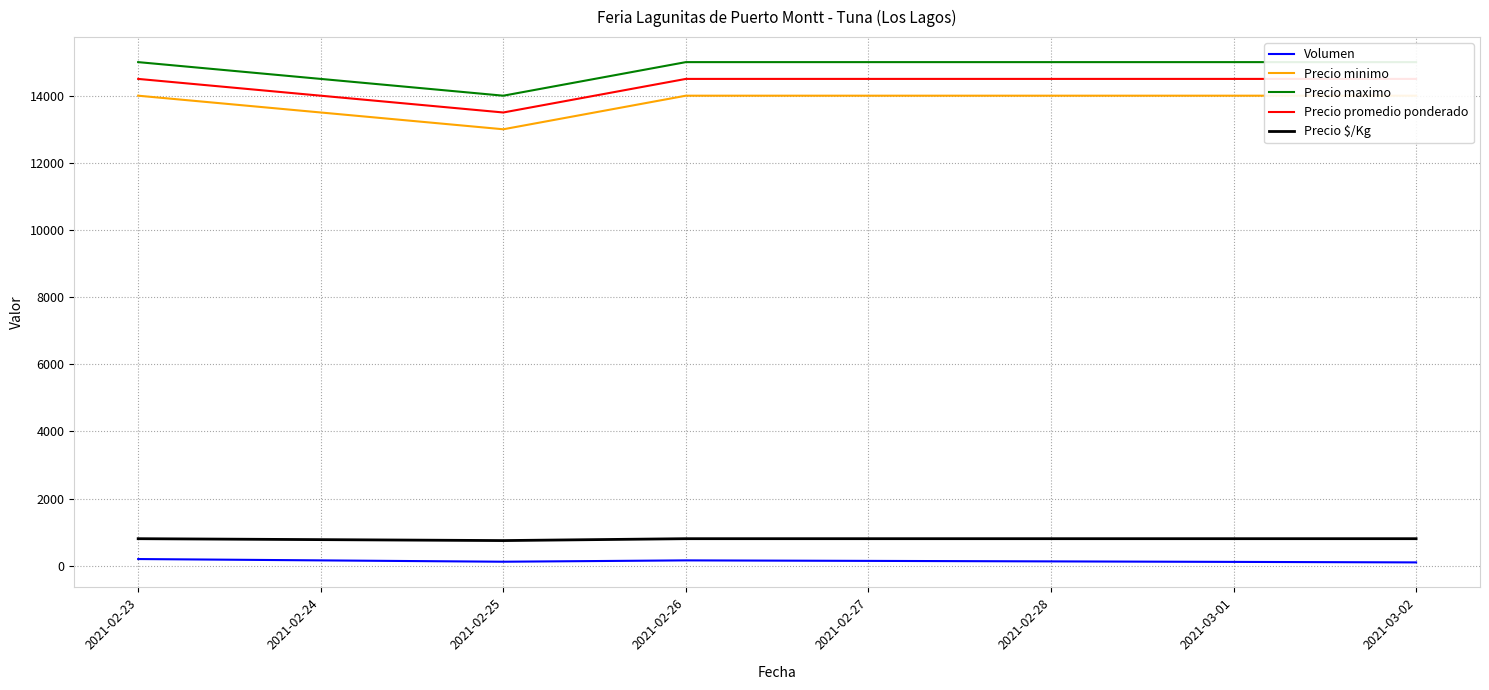

What is the minimum value for Precio promedio ponderado?

13500